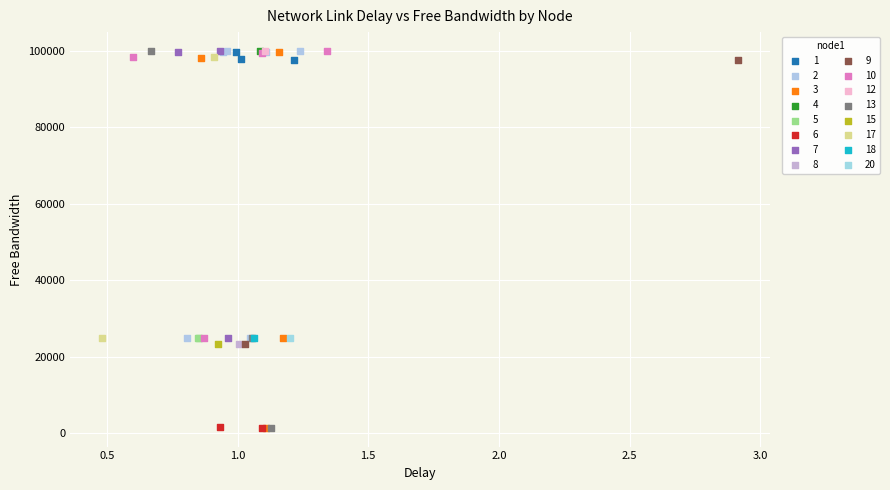

What are all the series names shown in the legend?

1, 2, 3, 4, 5, 6, 7, 8, 9, 10, 12, 13, 15, 17, 18, 20